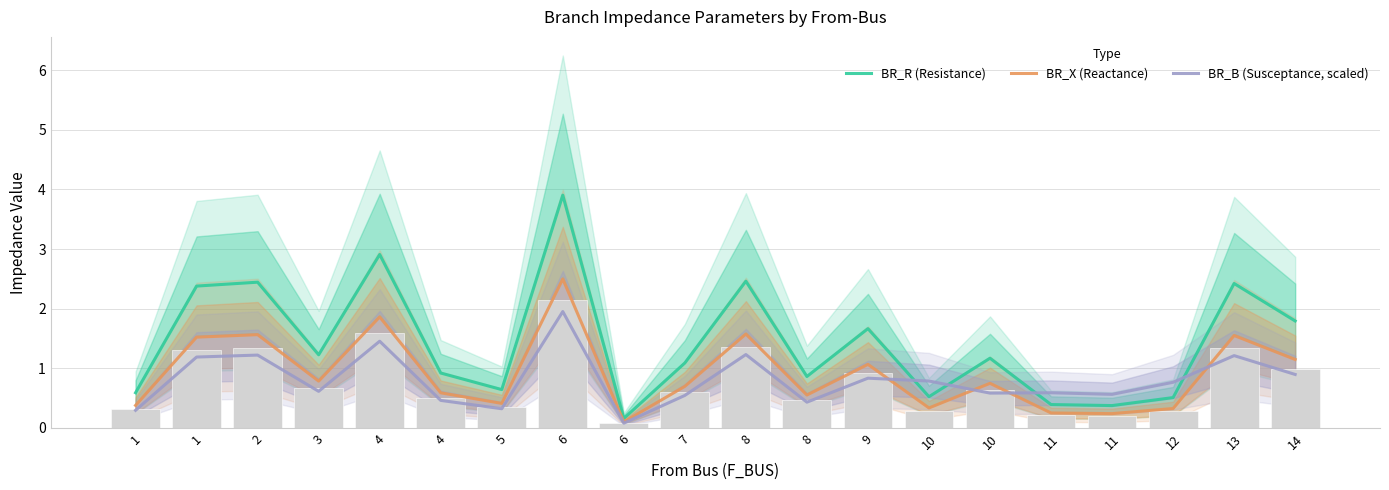

How many series are shown in this chart?

3